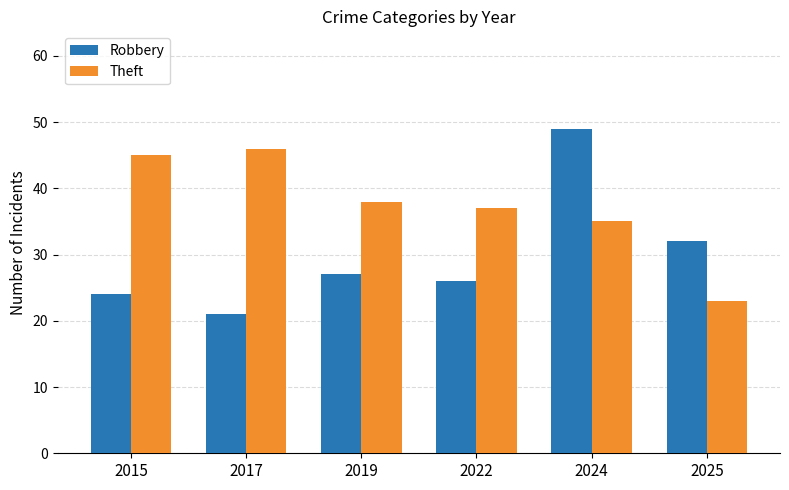

What are all the series names shown in the legend?

Robbery, Theft